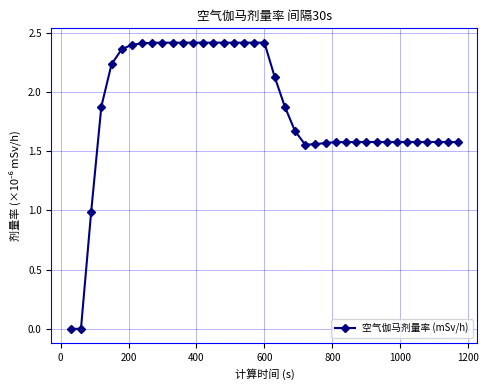

What is the average value?

1.8